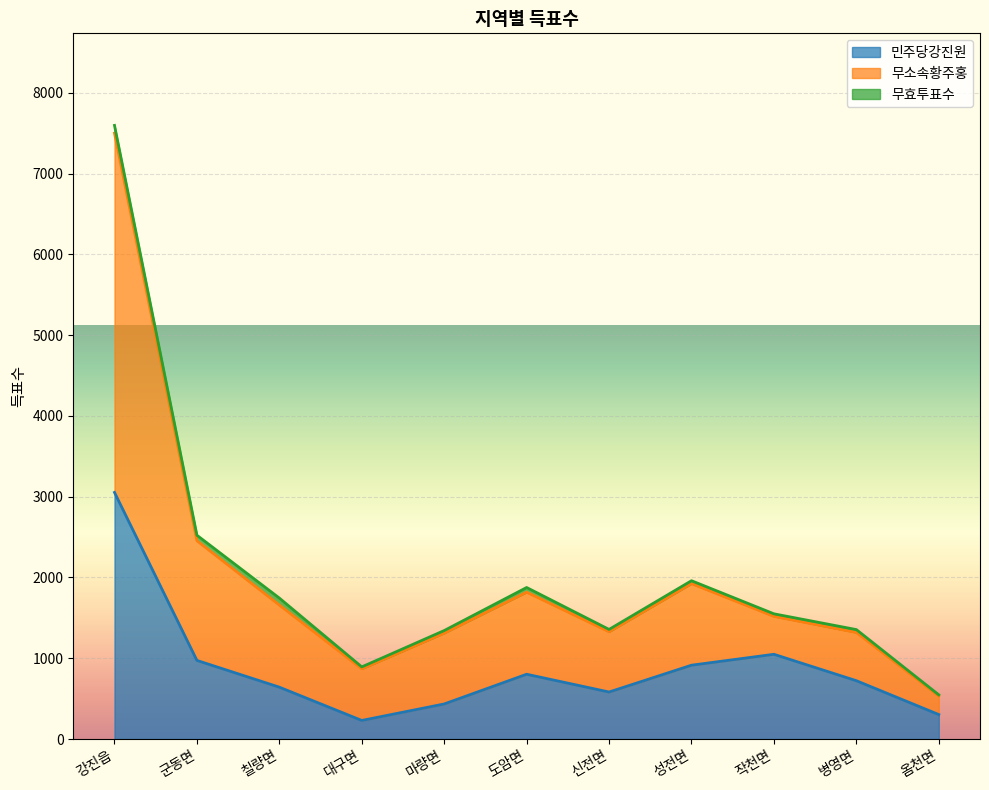

Which category has the highest value in the 무소속황주홍 series?

강진읍